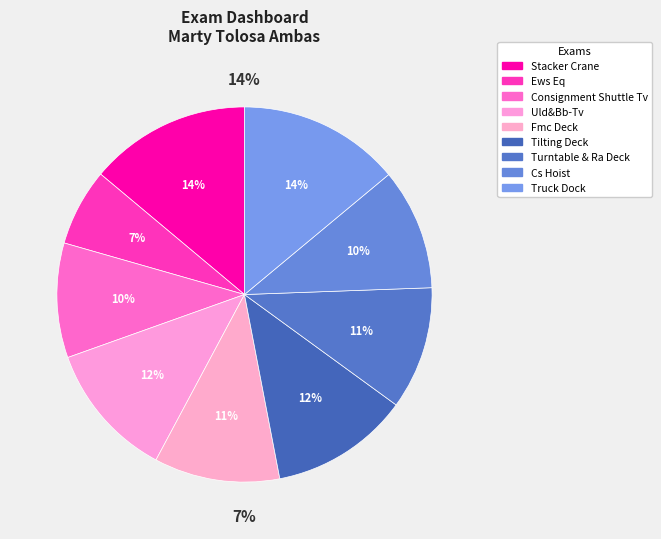

To the nearest percent, what portion does Ews Eq represent?

7%